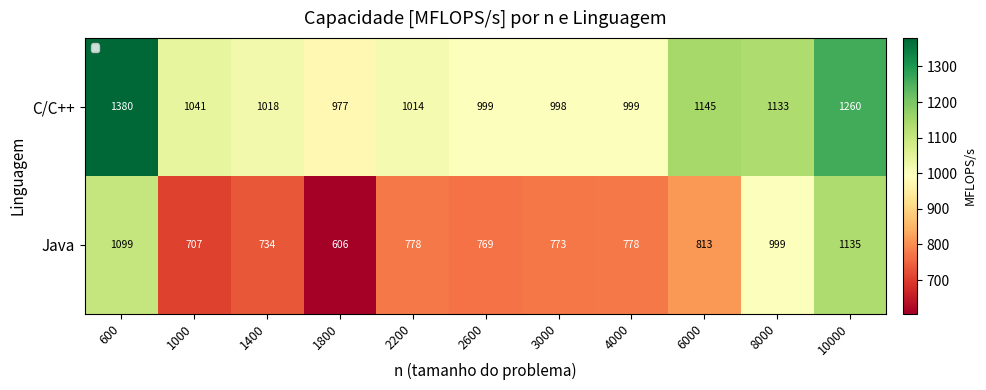

At how many categories does at least one series exceed 1141?

3